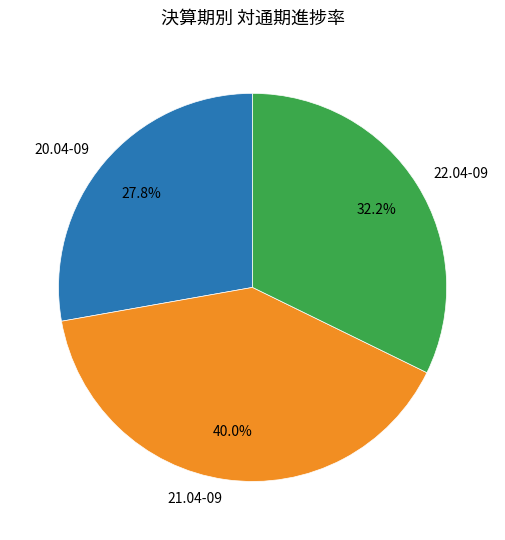

What percentage is NOT represented by 20.04-09?

72.2%